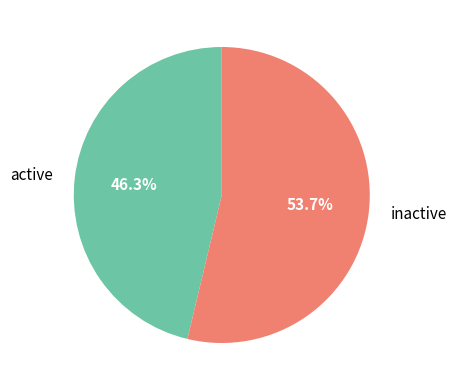

Does inactive represent more than half of the total?

Yes